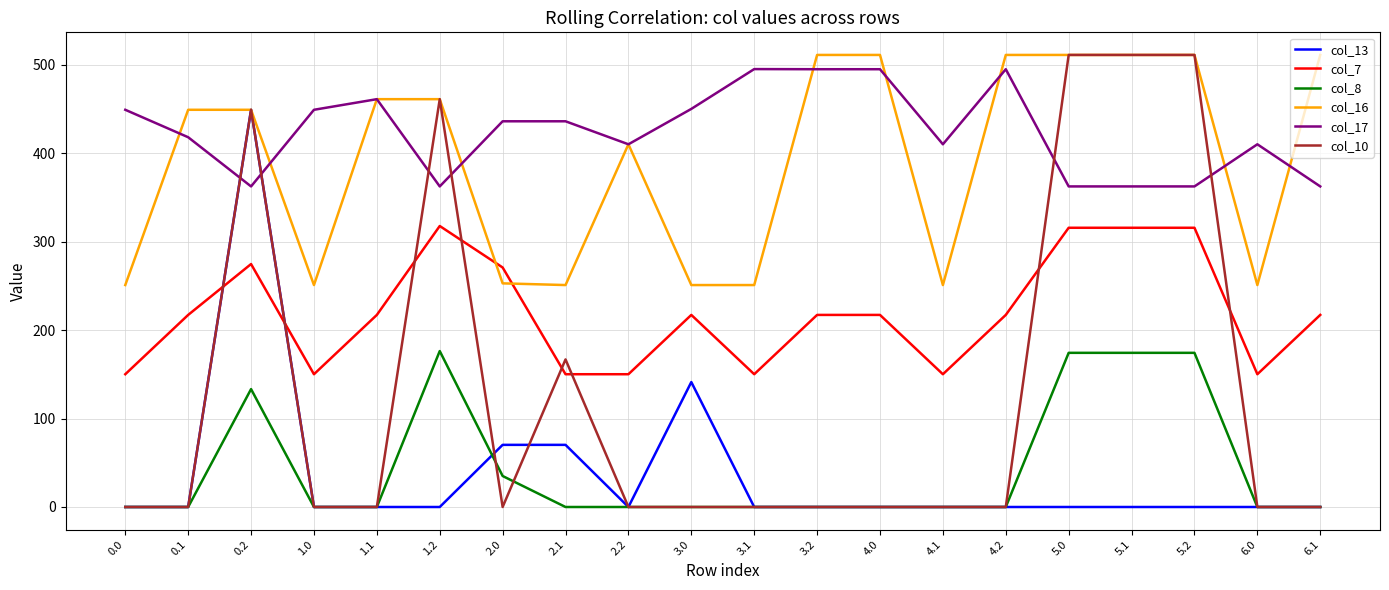

Which series has the largest range (max minus min)?

col_10